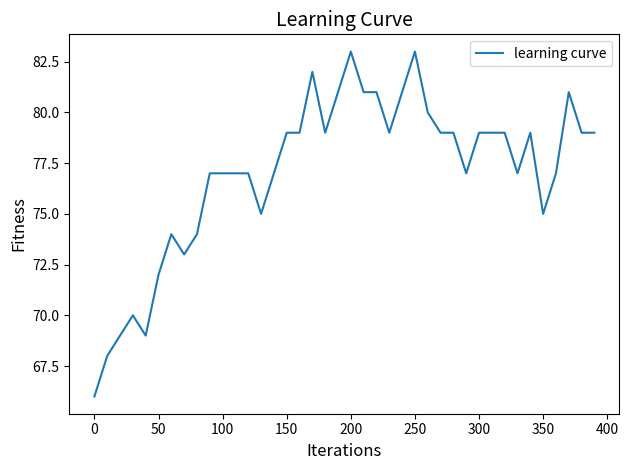

What is the minimum value shown in the chart?

66